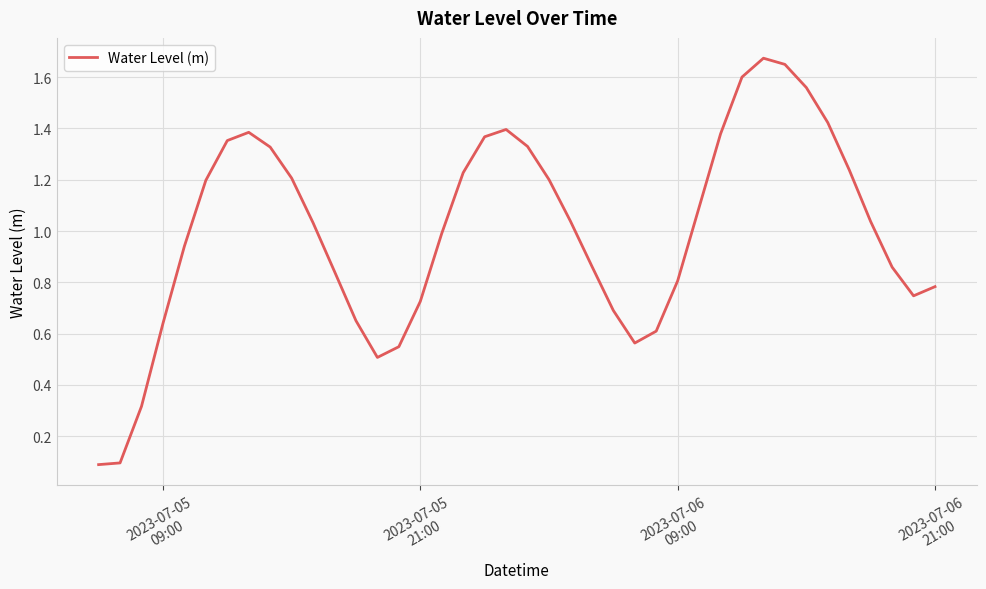

How many series are shown in this chart?

1